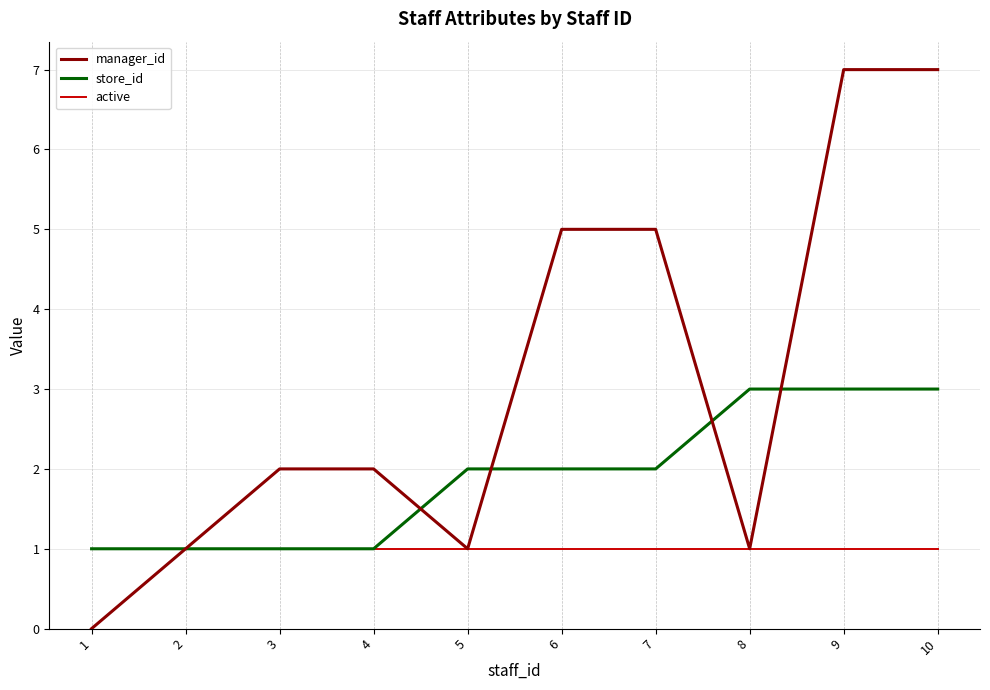

List the series in order of their peak value, lowest first.

active, store_id, manager_id